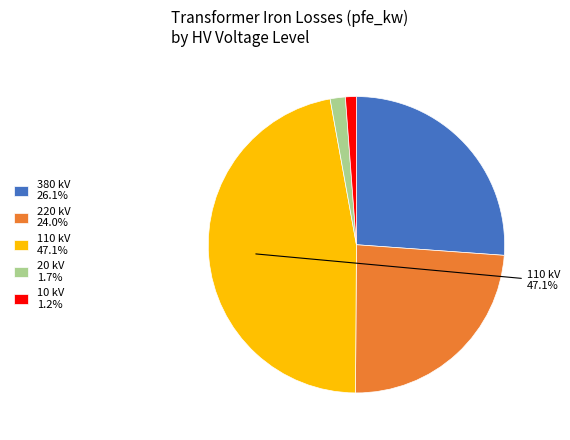

Do 20 kV 1.7% and 10 kV 1.2% together represent more than half of the pie?

No